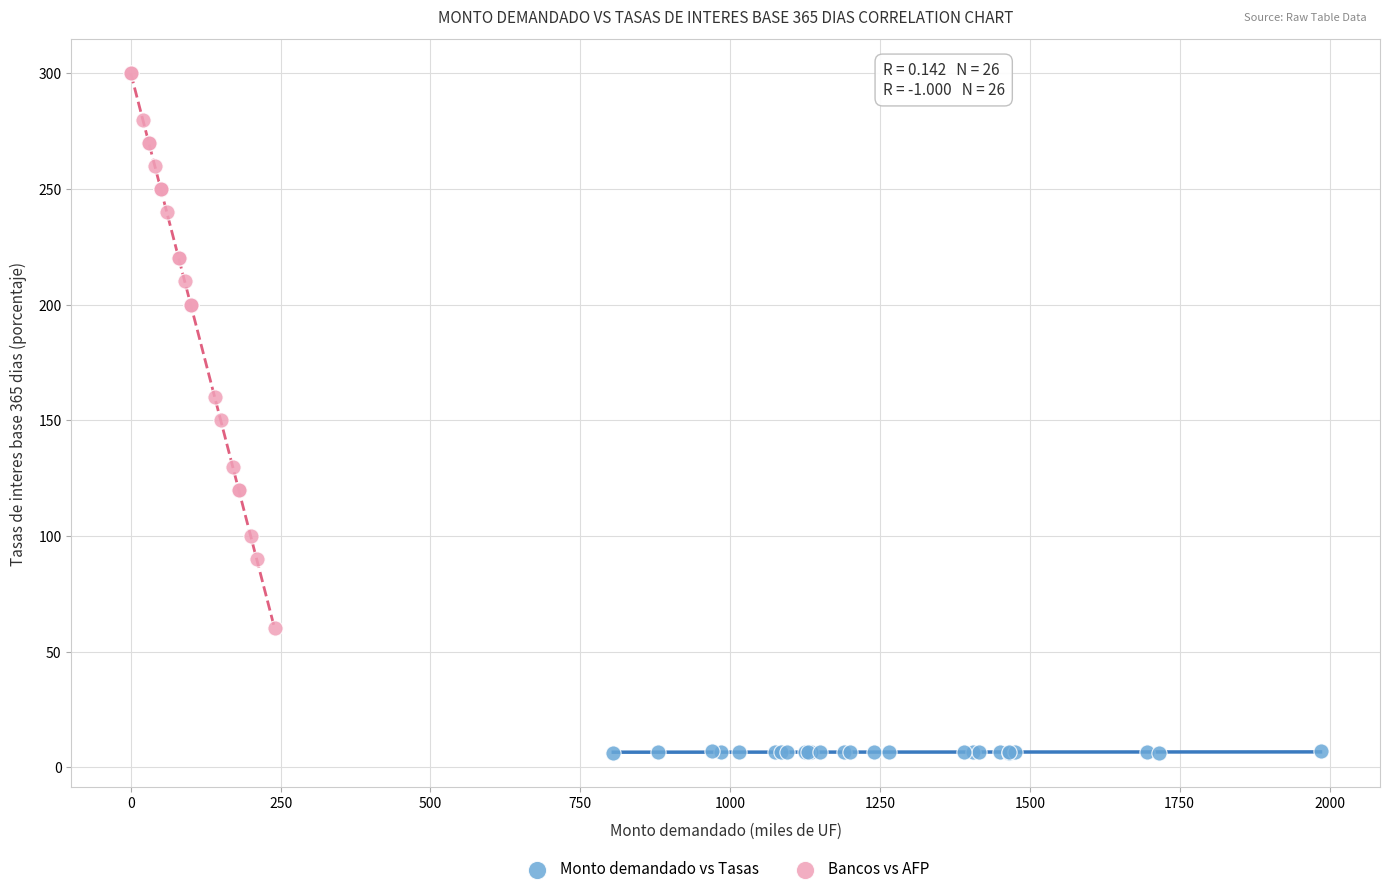

Which series has the widest spread of Y values?

Bancos vs AFP